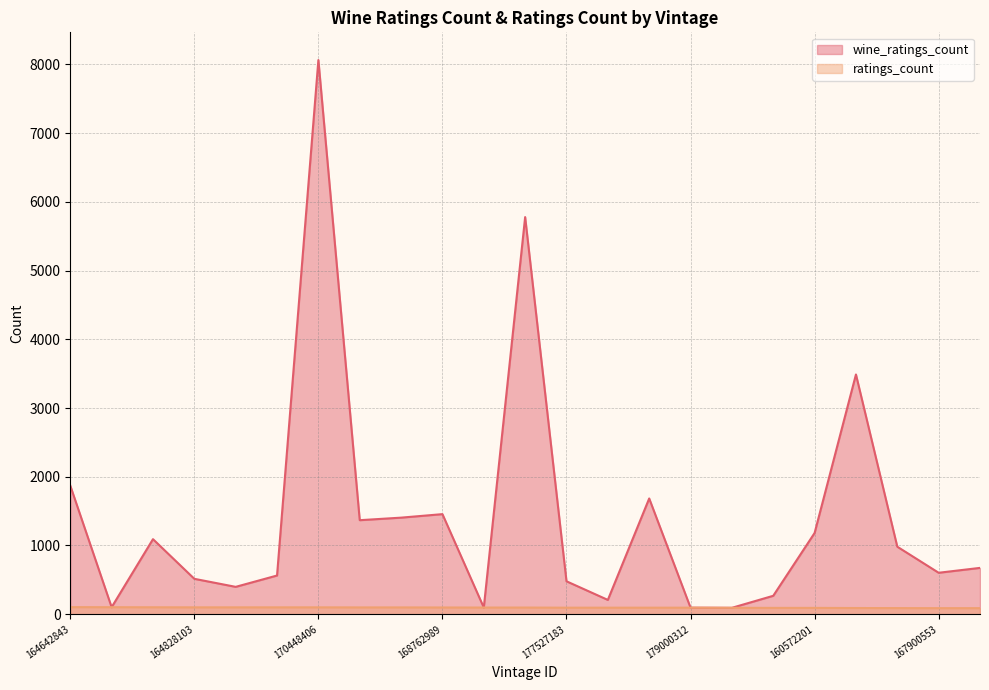

How many values in the ratings_count series exceed 97?

10